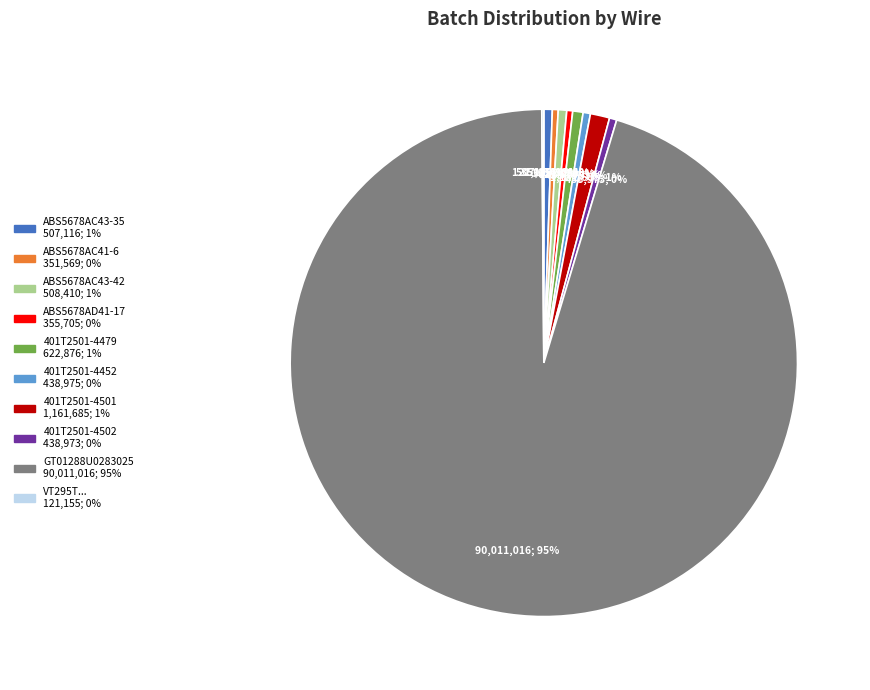

To the nearest percent, what is the average slice percentage?

10%